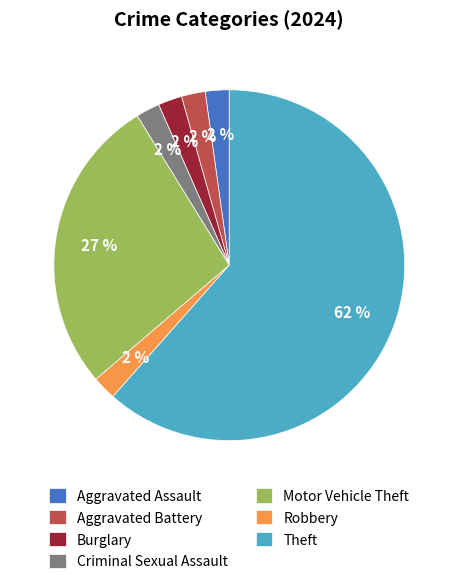

To the nearest percent, what percentage of the pie is Aggravated Battery?

2%